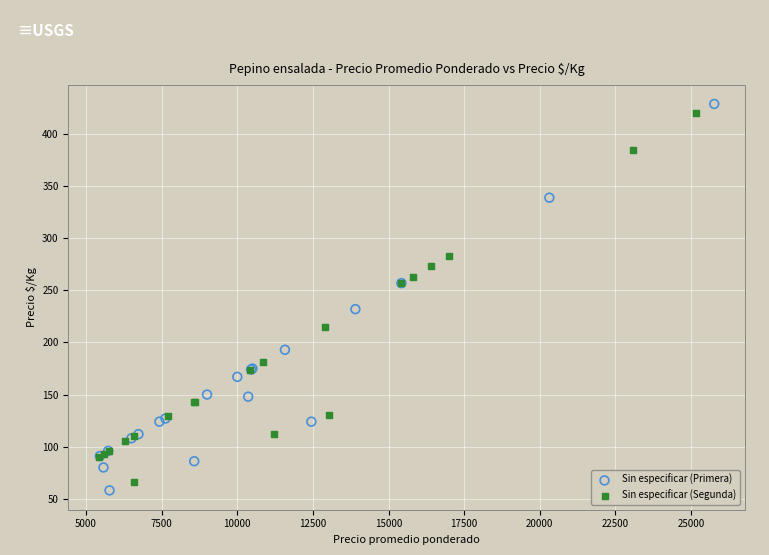

Which series contains the highest Y value?

Sin especificar (Primera)